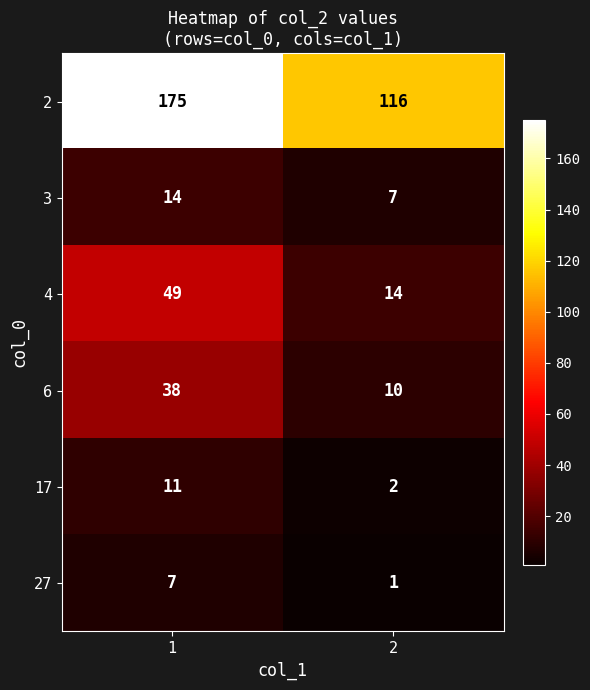

What is the difference between the 2 values at 2 and 1?

59